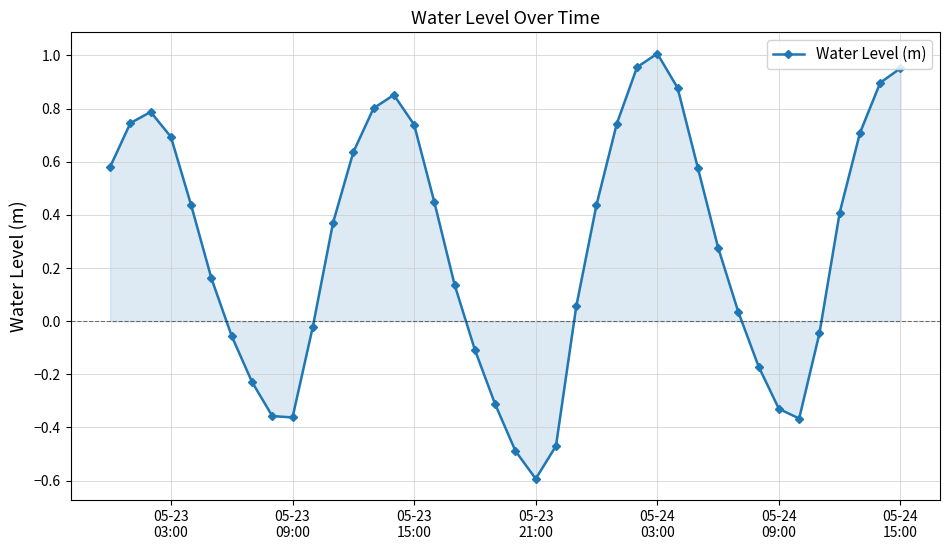

How many lines are shown in the chart?

1